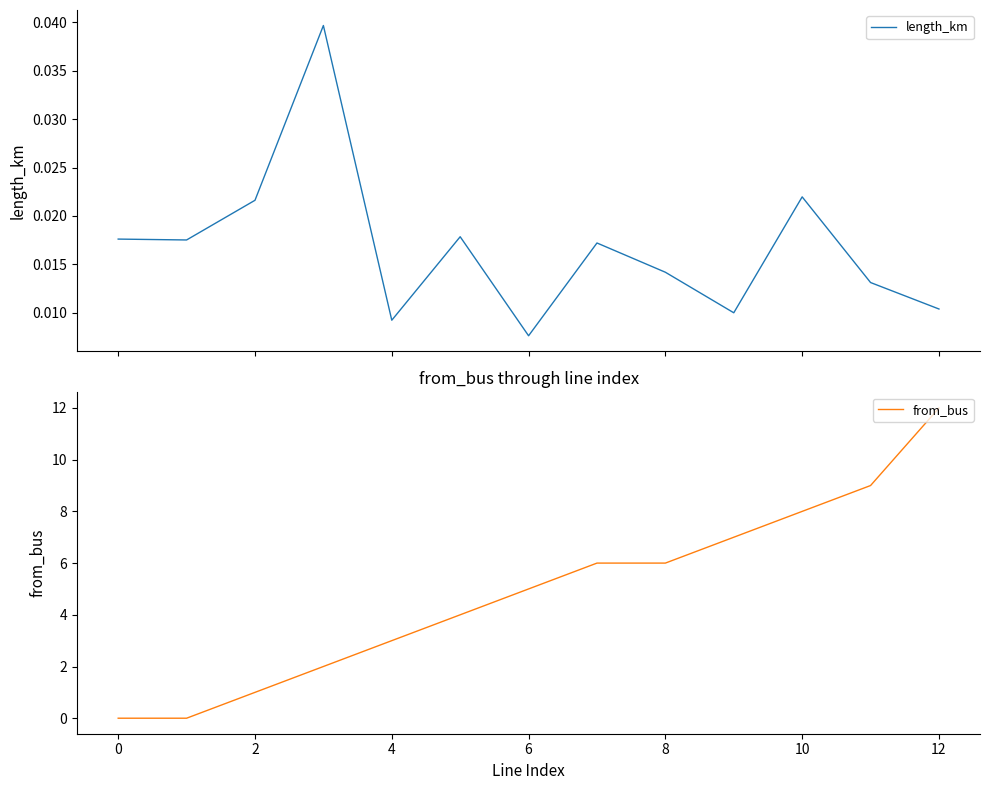

At which category does the chart reach its peak across all series?

12